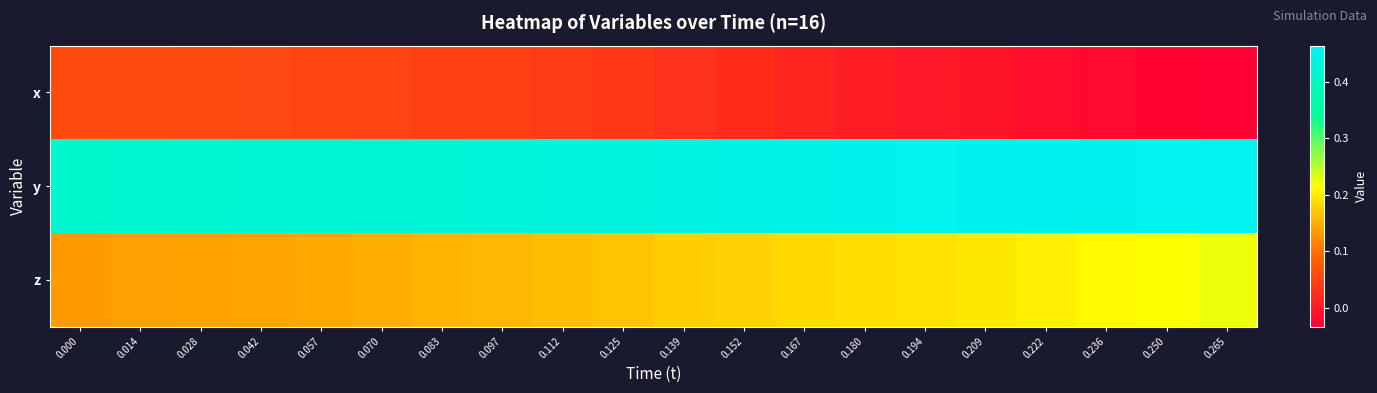

Which category has the lowest value across all series?

0.265